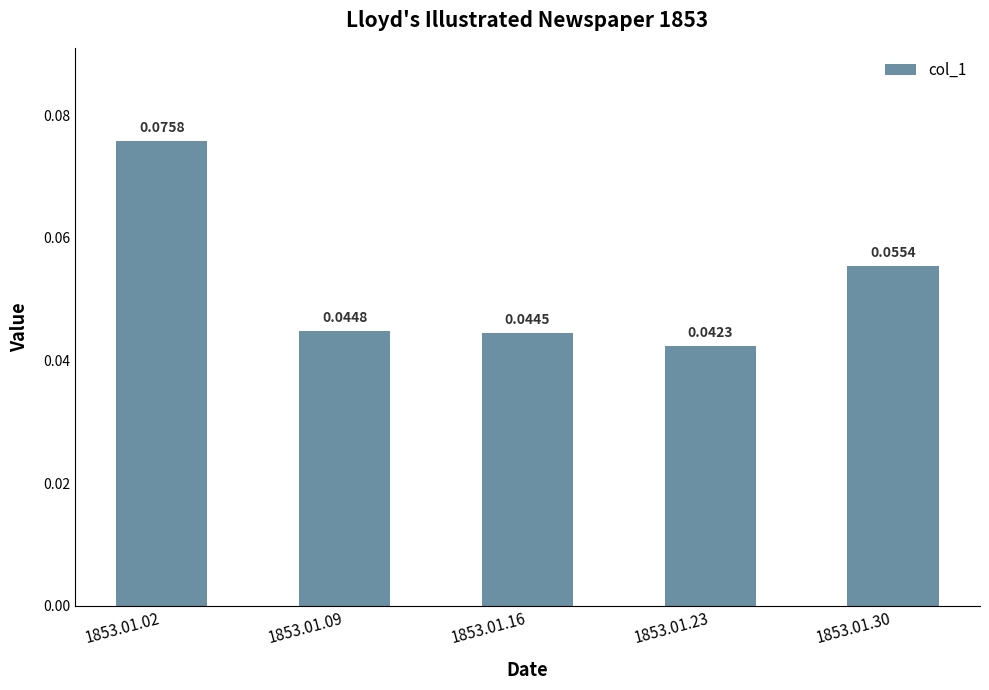

List the labels in order of value, smallest first.

1853.01.23, 1853.01.16, 1853.01.09, 1853.01.30, 1853.01.02